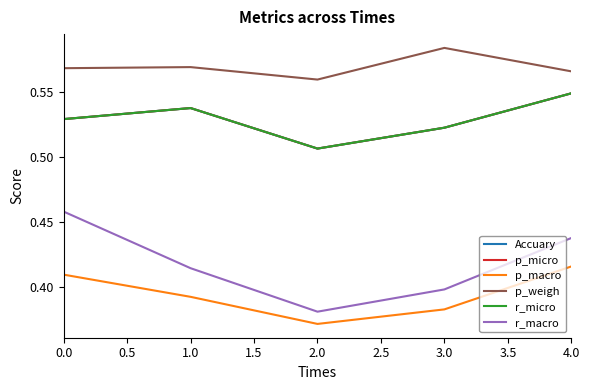

Is this an area chart (filled region under the line)?

No